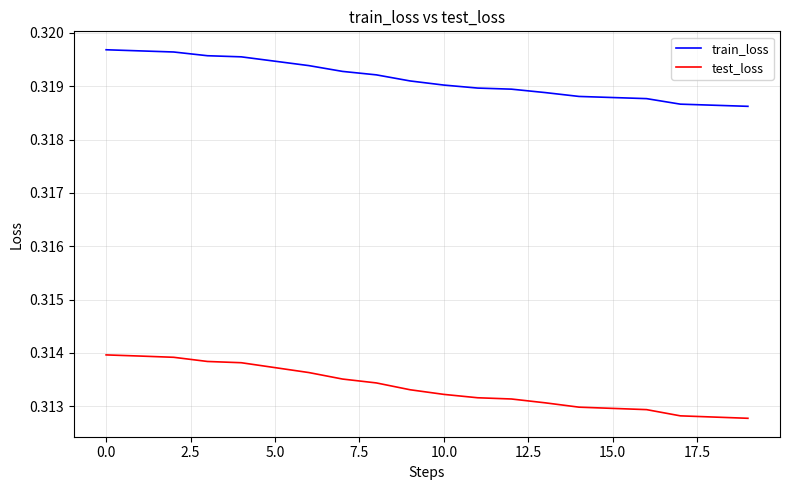

Rank the series by their maximum value, from lowest to highest.

test_loss, train_loss